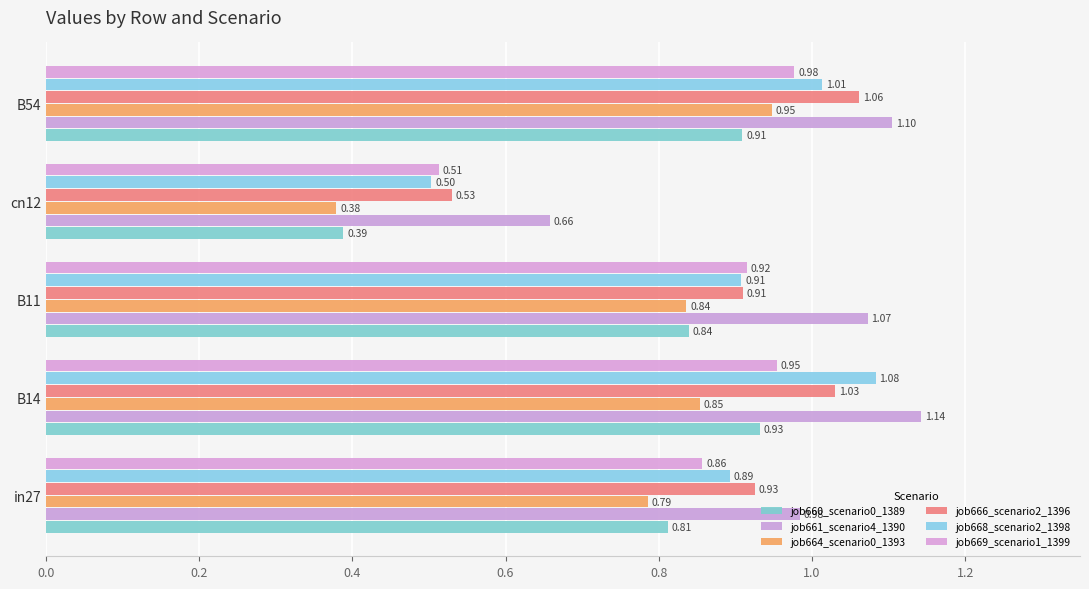

What are all the series names shown in the legend?

job660_scenario0_1389, job661_scenario4_1390, job664_scenario0_1393, job666_scenario2_1396, job668_scenario2_1398, job669_scenario1_1399